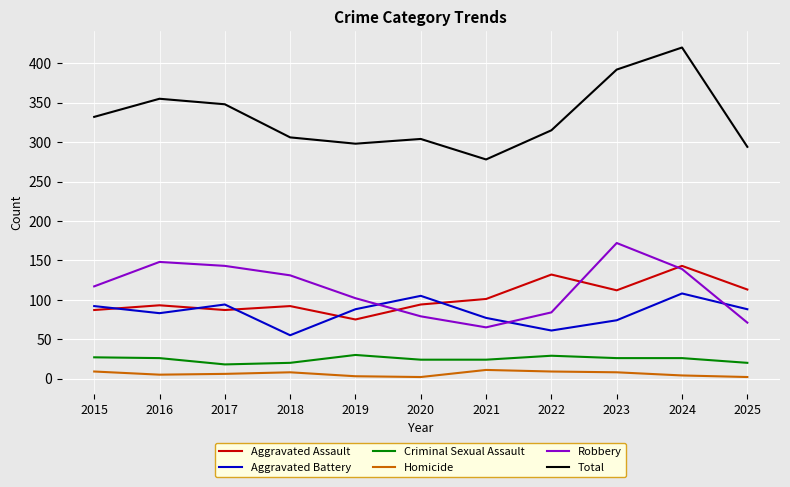

How many lines are shown in the chart?

6